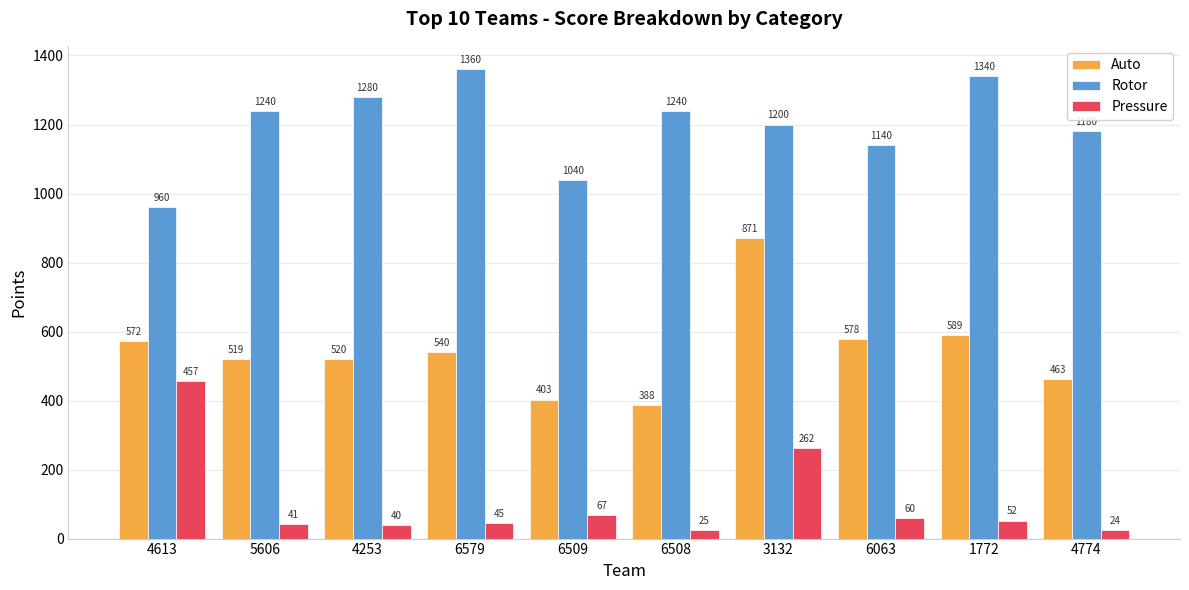

What is the difference between the maximum and minimum values in the Rotor series?

400